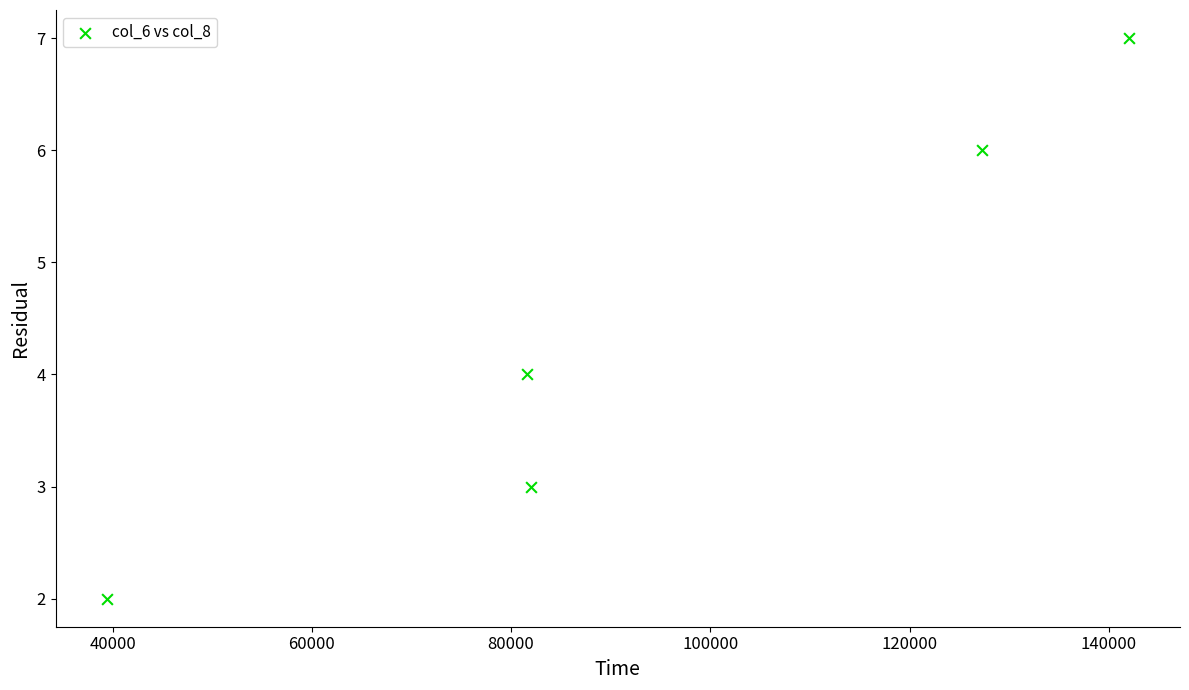

What is the range of X values (max minus min)?

102620